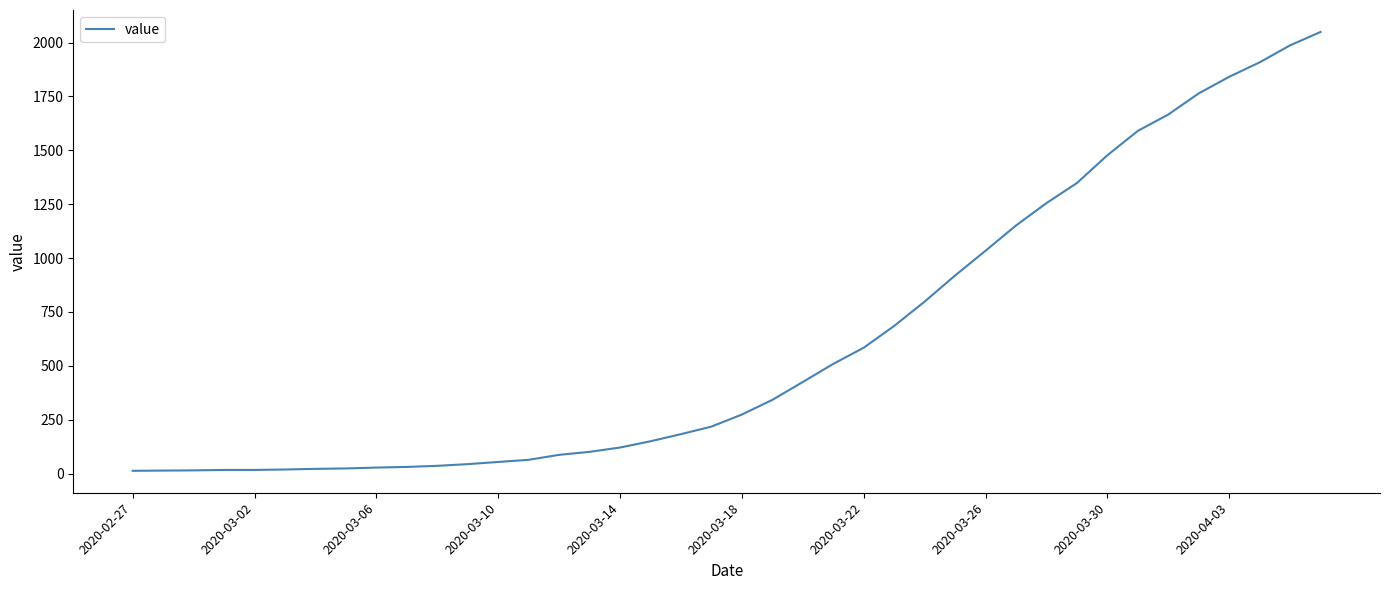

What is the greatest value displayed?

2049